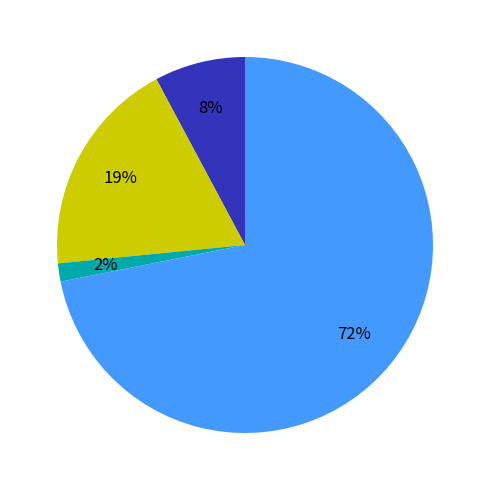

To the nearest percent, what is the average slice percentage?

25%